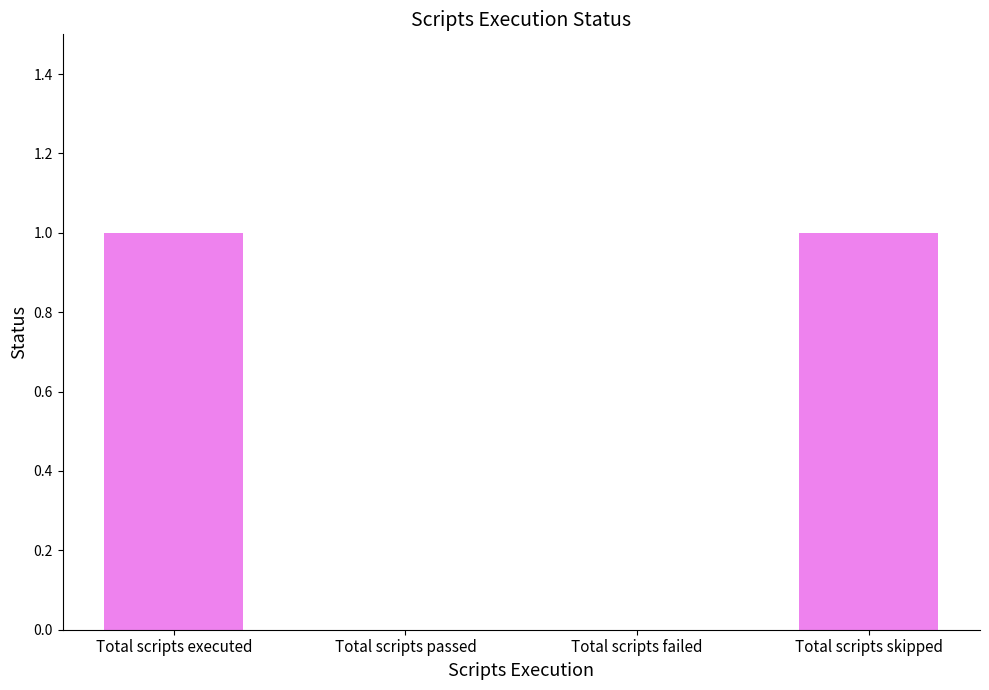

Reading right to left, list all the values displayed in this chart.

1	0	0	1